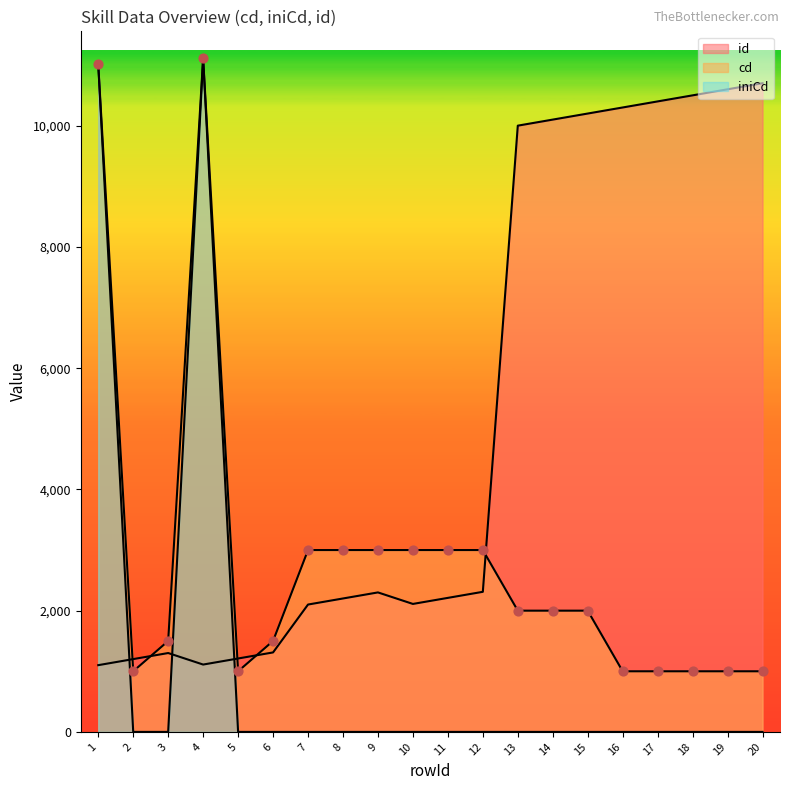

At how many categories does at least one series exceed 2673?

16